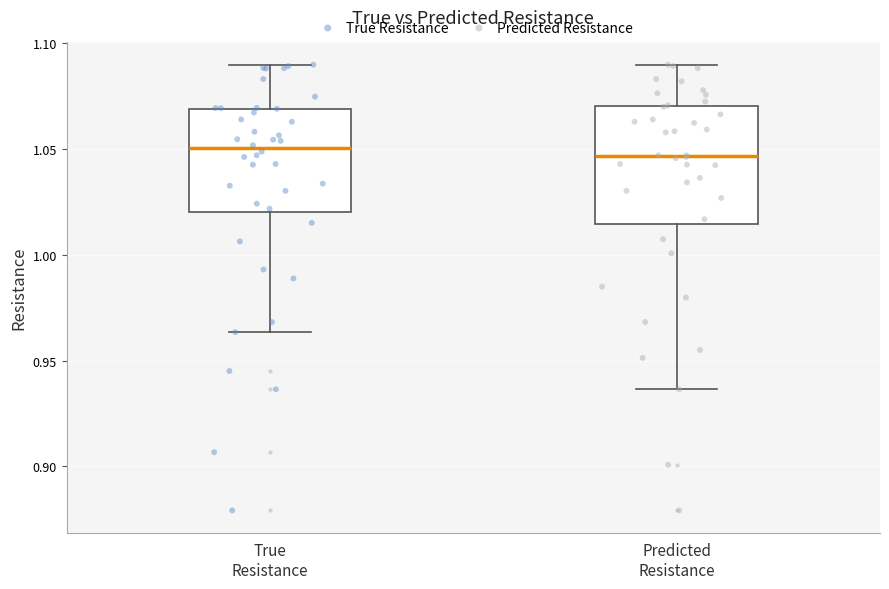

Reading left to right, transcribe this box plot: for each box, give where its median line is, the range the box spans, and where its two whiskers end, as read against the y-axis. The values are not printed on the chart, so give them approximately, as read against the axis.

True Resistance: median 1.050, box 1.020 to 1.070, whiskers 0.965 to 1.090
Predicted Resistance: median 1.045, box 1.015 to 1.070, whiskers 0.935 to 1.090